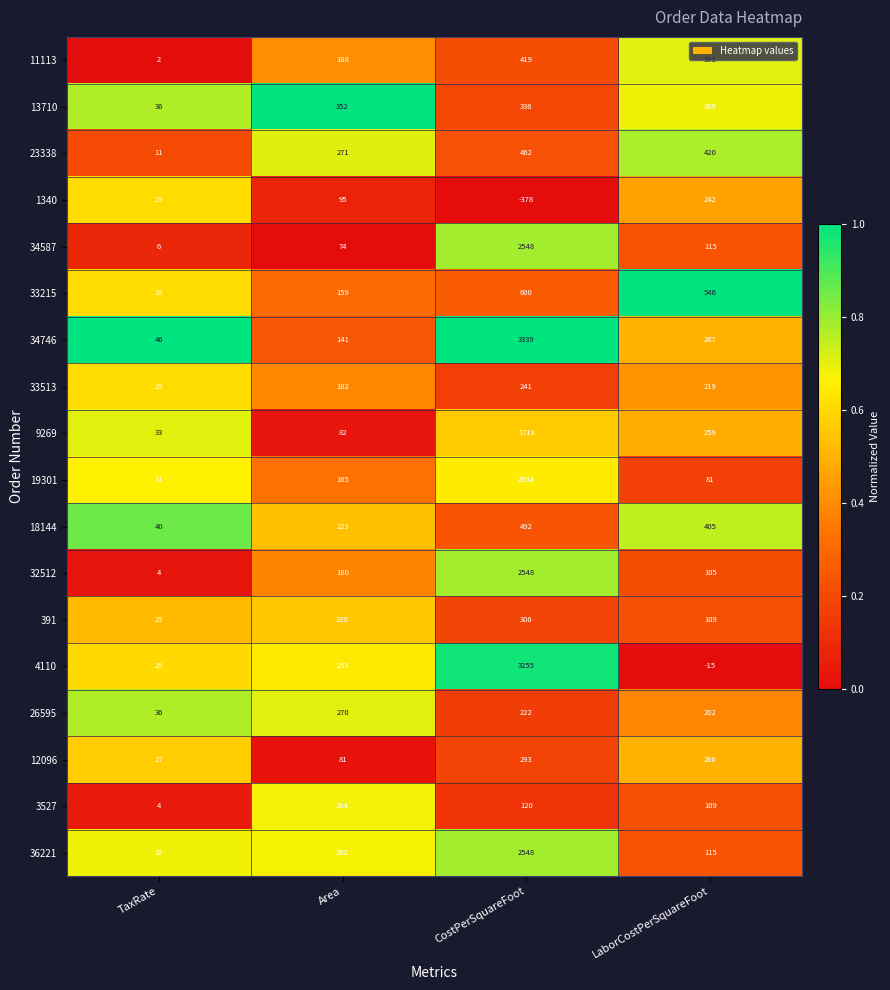

The 33215 series shows 546 at LaborCostPerSquareFoot. True or false?

True